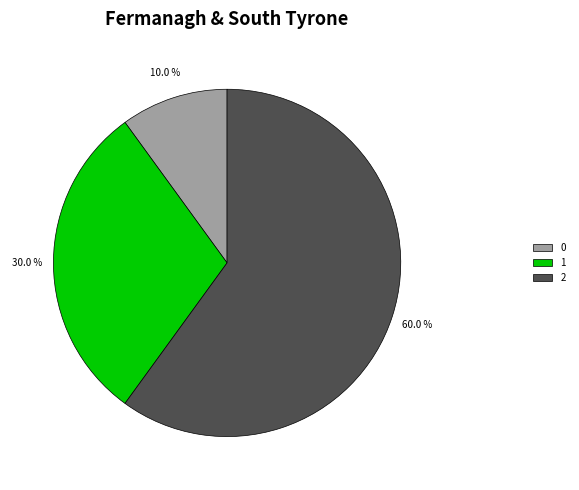

What portion of the pie excludes 2?

40.0%